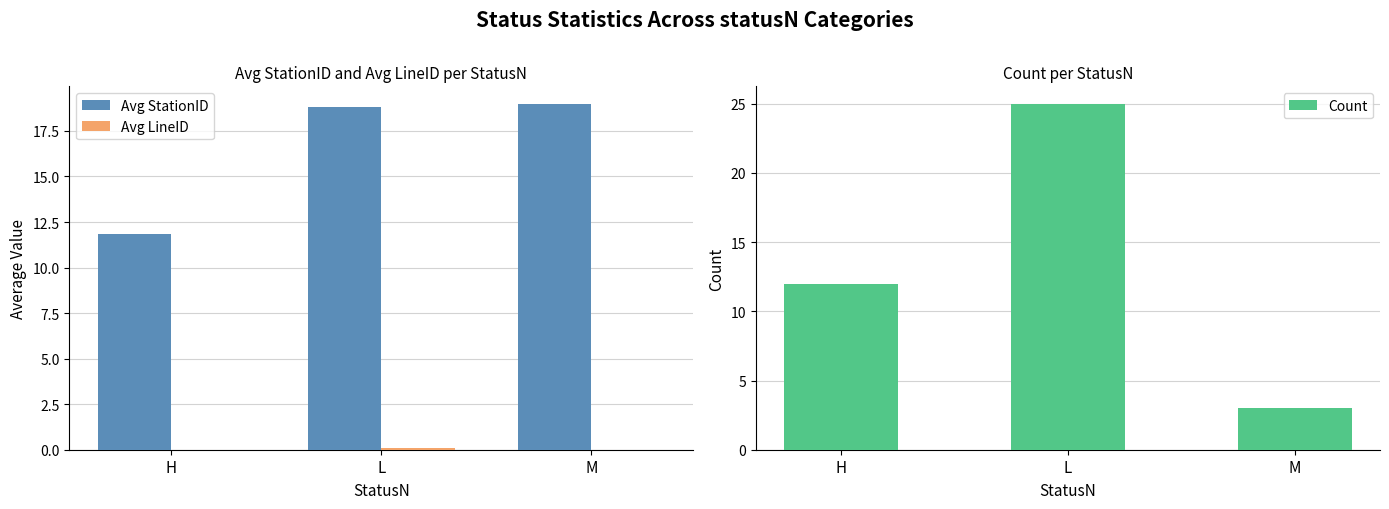

What is the sum of all Avg StationID values?

49.6